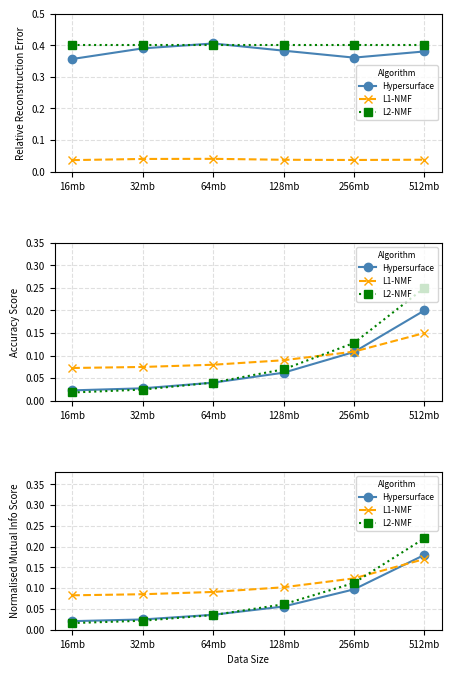

Which series has the largest range (max minus min)?

L2-NMF